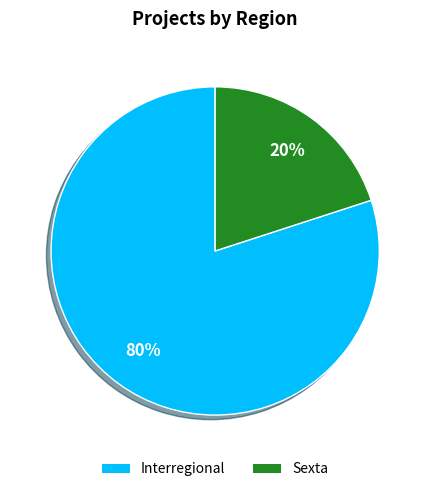

To the nearest percent, what percentage of the pie is Interregional?

80%